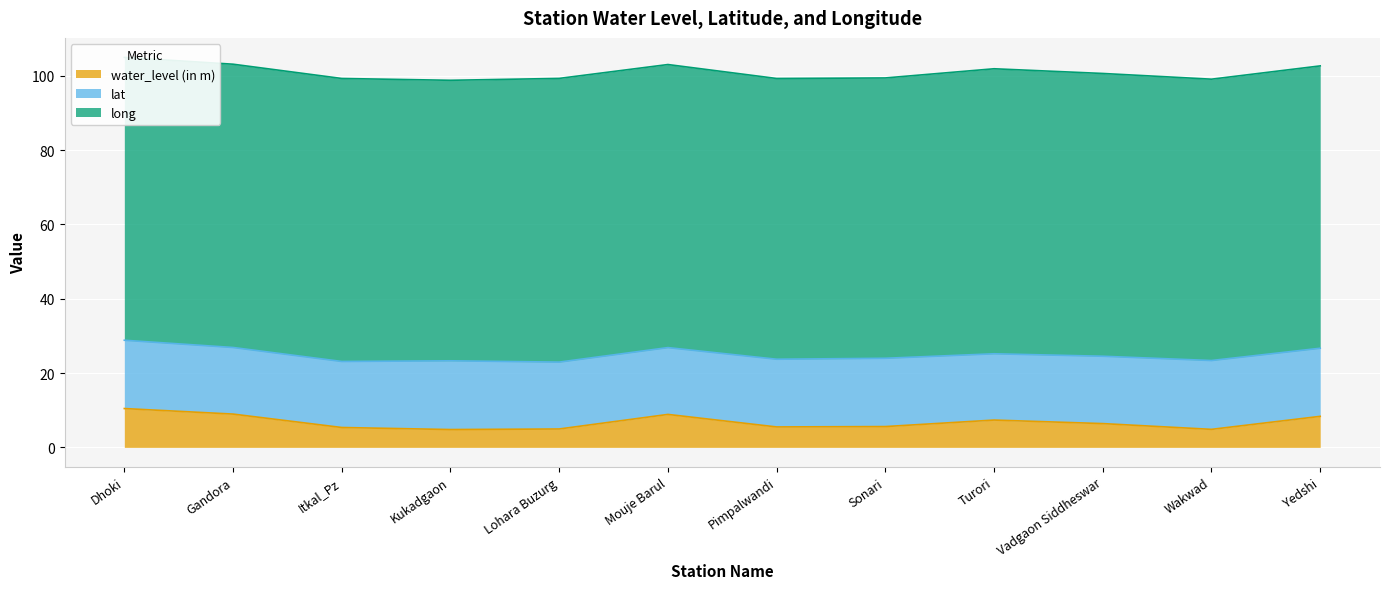

What position from the right is Vadgaon Siddheswar?

3